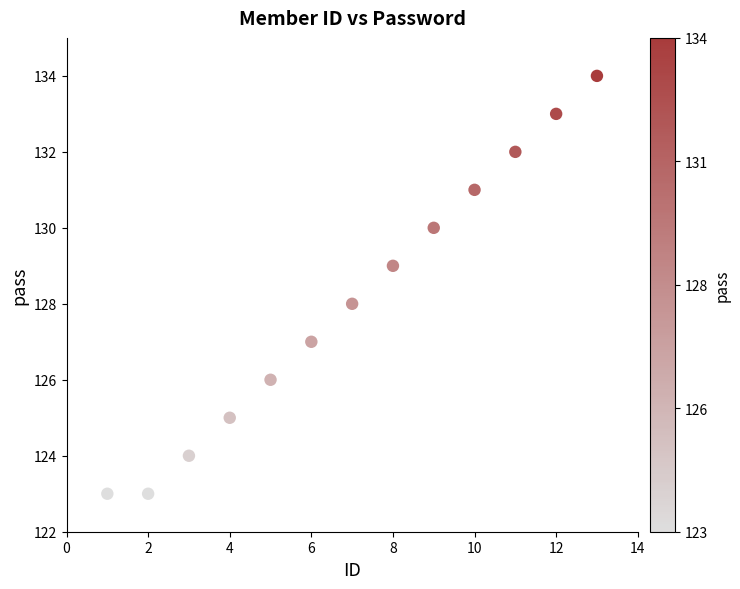

What is the range of X values (max minus min)?

12